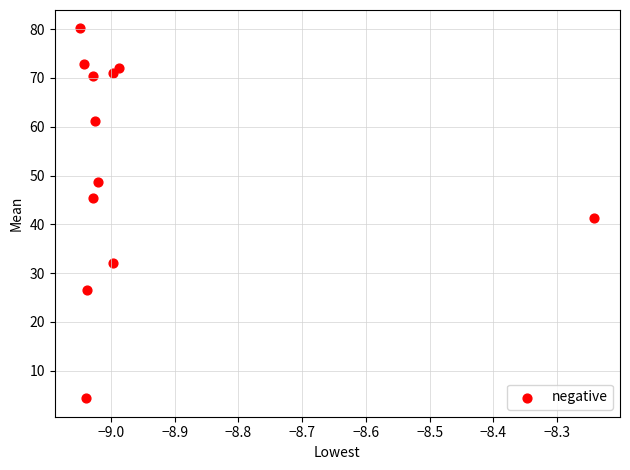

What is the average X value?

-9.0